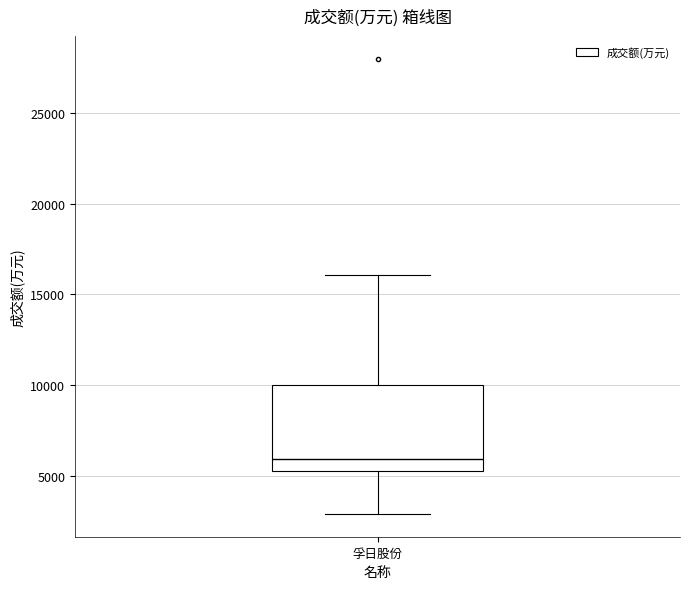

Where does the upper whisker of the box for 孚日股份 end on the y-axis? The values are not printed on the chart, so give them approximately, as read against the axis.

16000